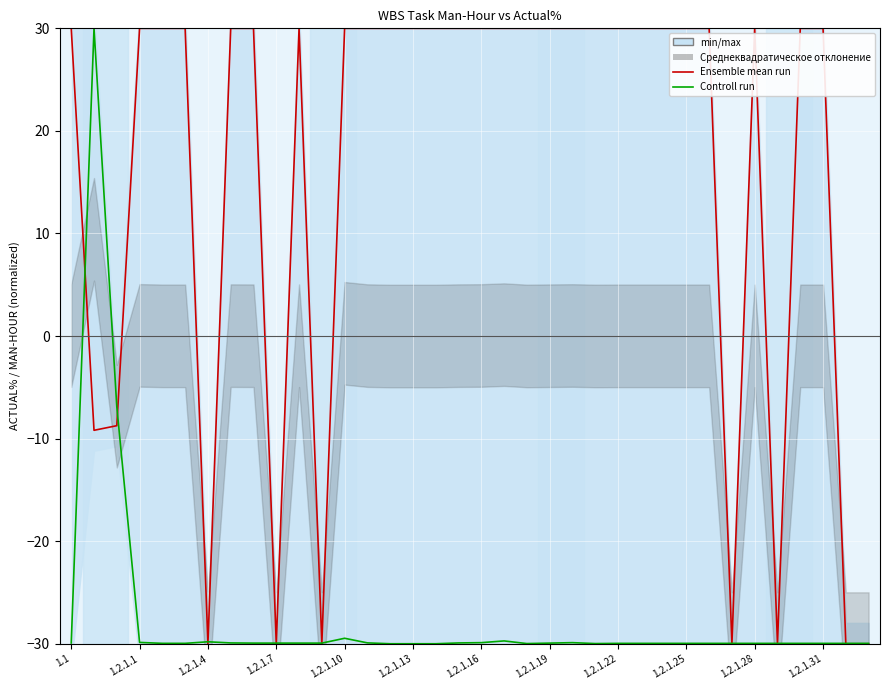

Which series changed the most between 1.2.1.19 and 15?

Controll run